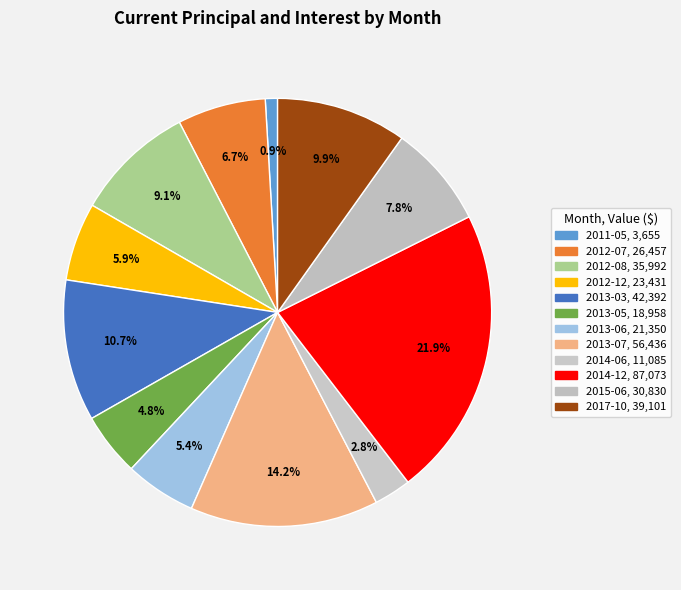

What is the ratio of the value at 2013-03 to the value at 2014-06?

3.8